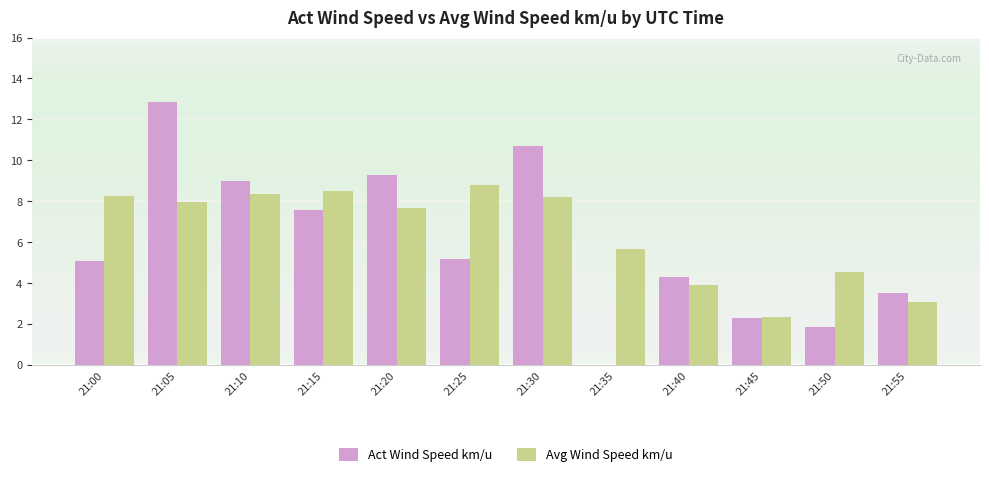

The Avg Wind Speed km/u series shows 8.8 at 21:25. True or false?

True